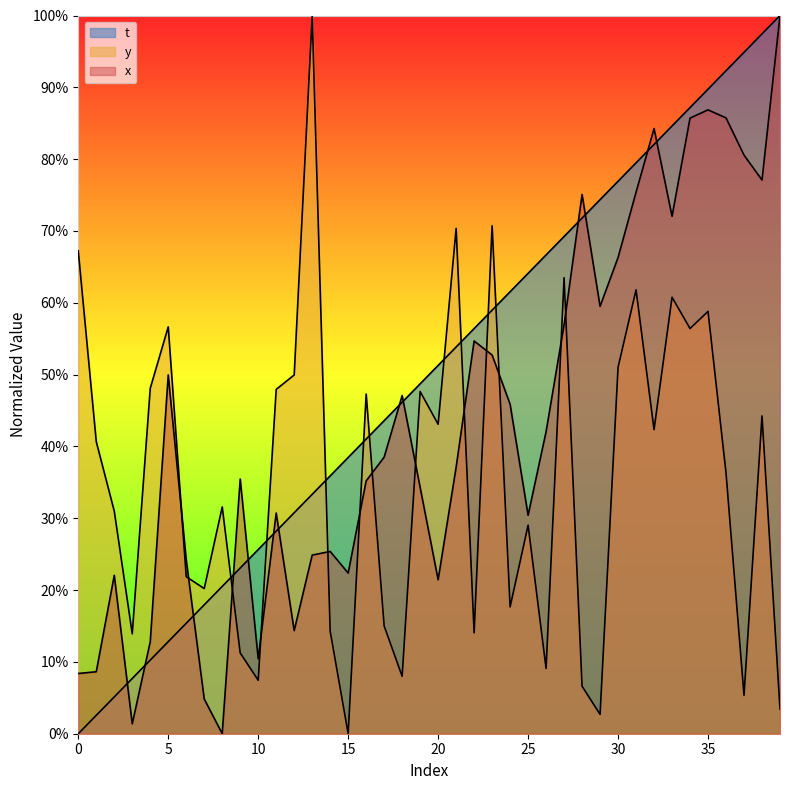

How many interior local valleys does the y series have?

13